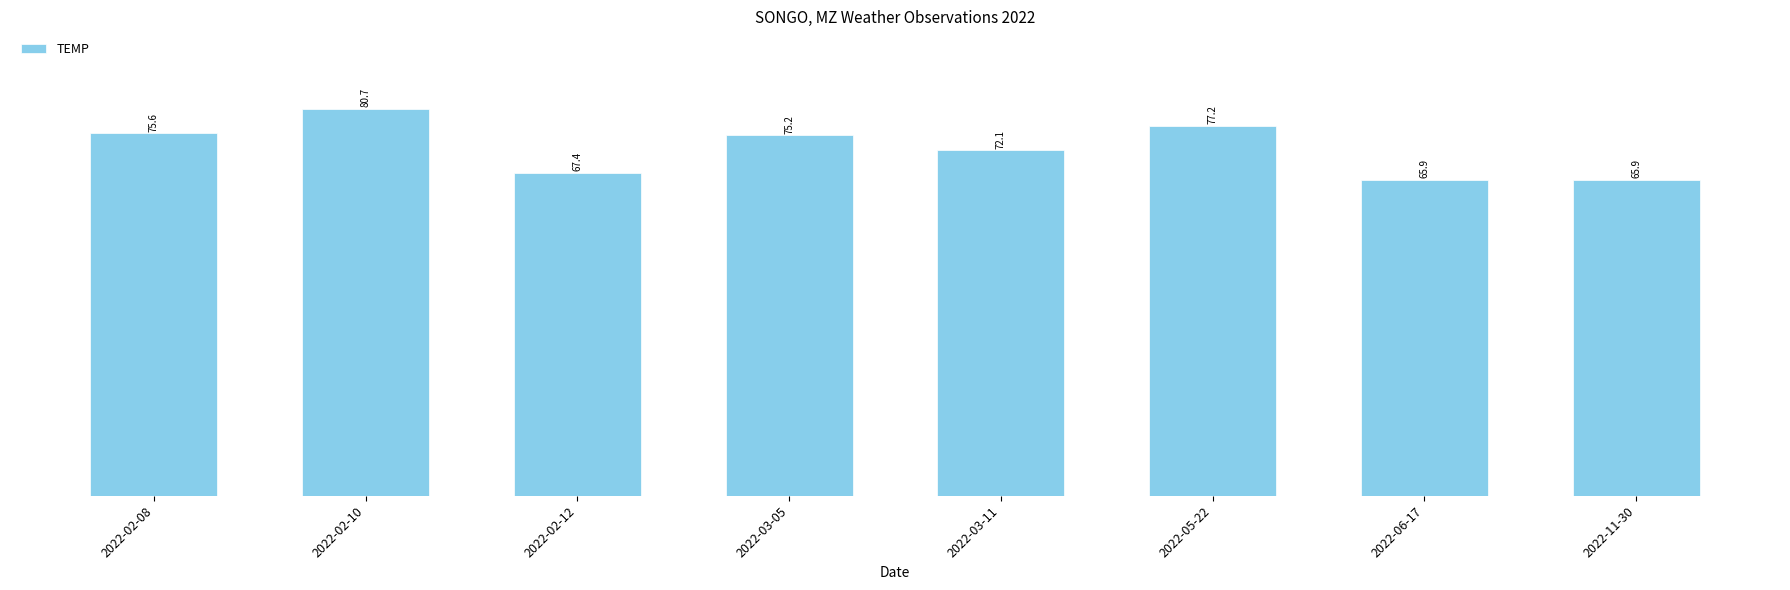

What is the label of the 5th bar from the right?

2022-03-05